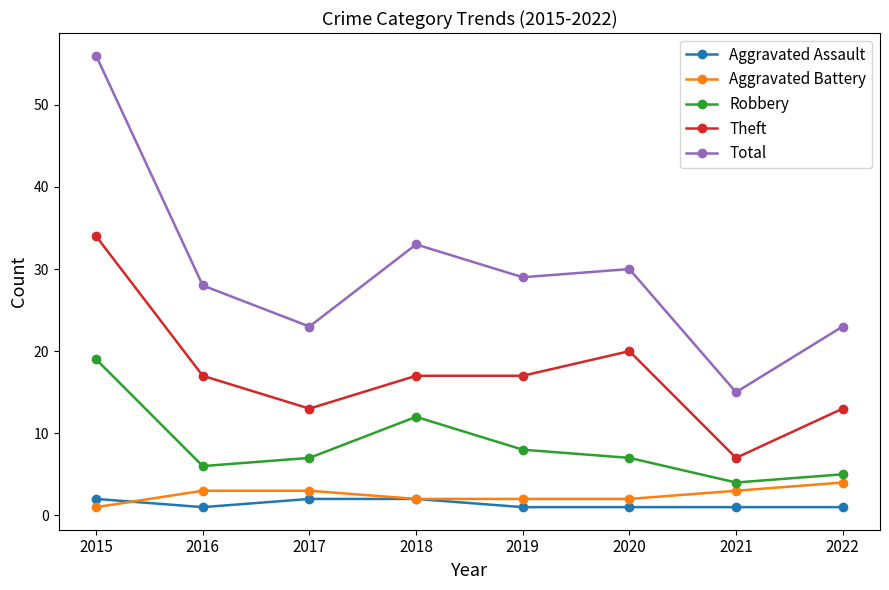

True or false: Aggravated Assault and Robbery cross at least once.

False